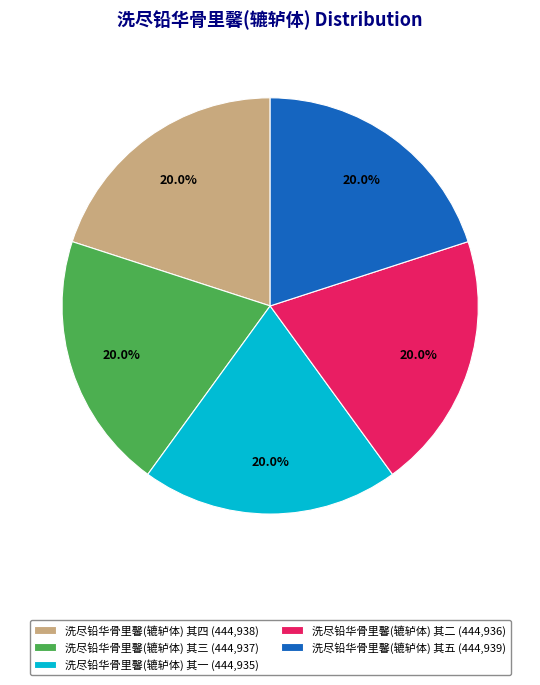

What percentage do 洗尽铅华骨里馨(辘轳体) 其一 and 洗尽铅华骨里馨(辘轳体) 其四 together represent?

40.0%